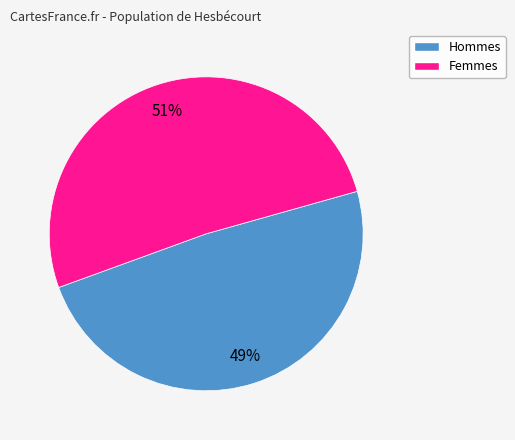

To the nearest percent, what is the average slice percentage?

50%